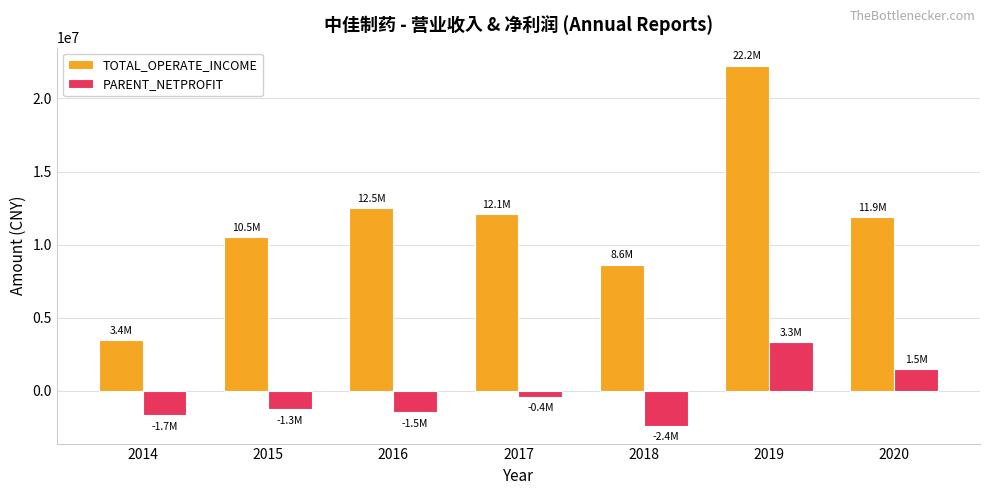

What is the total value across all series at 2018?

6247787.1